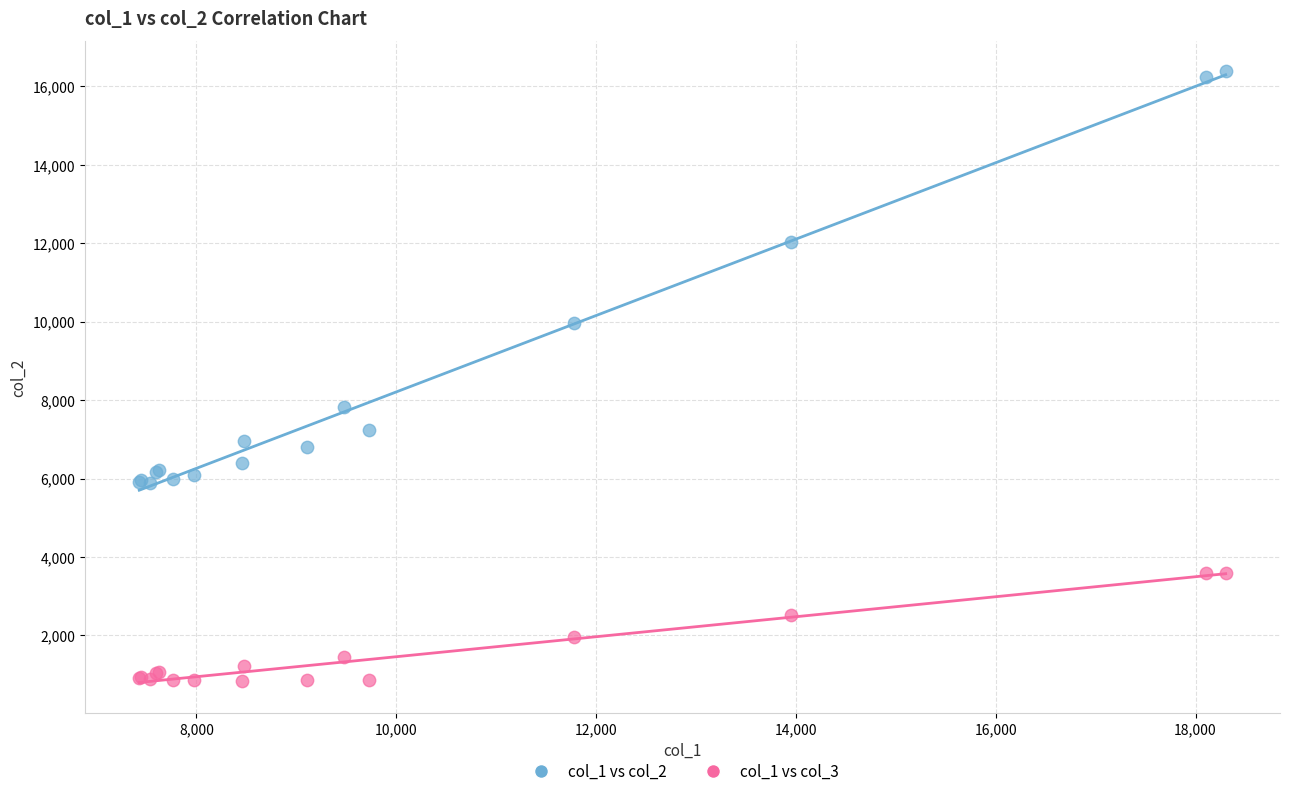

Across all series, what Y value is closest to 8611?

7833.0